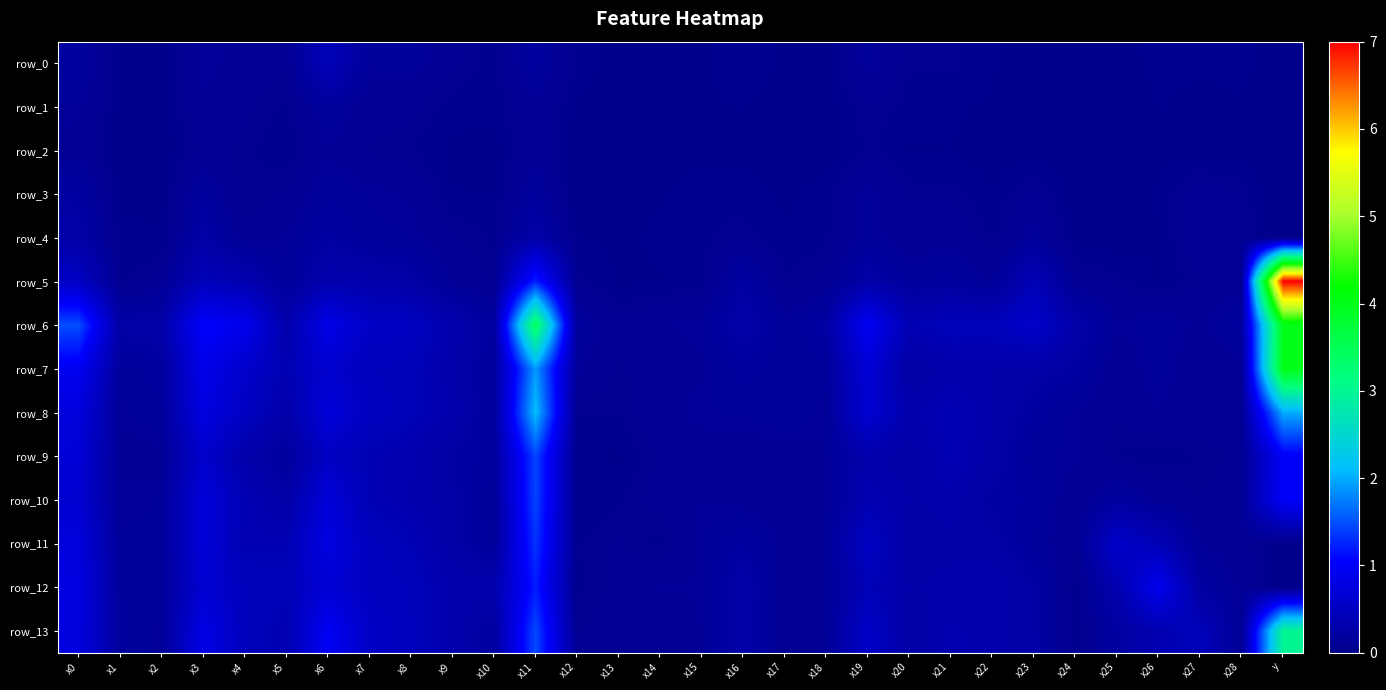

Which series has the largest total across all categories?

row_6